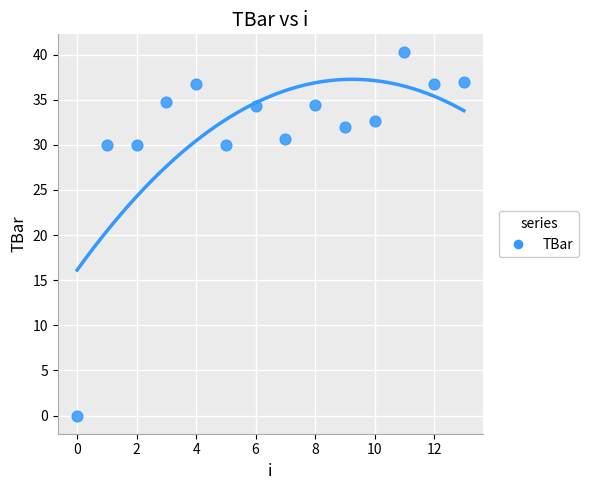

What is the range of Y values (max minus min)?

40.2